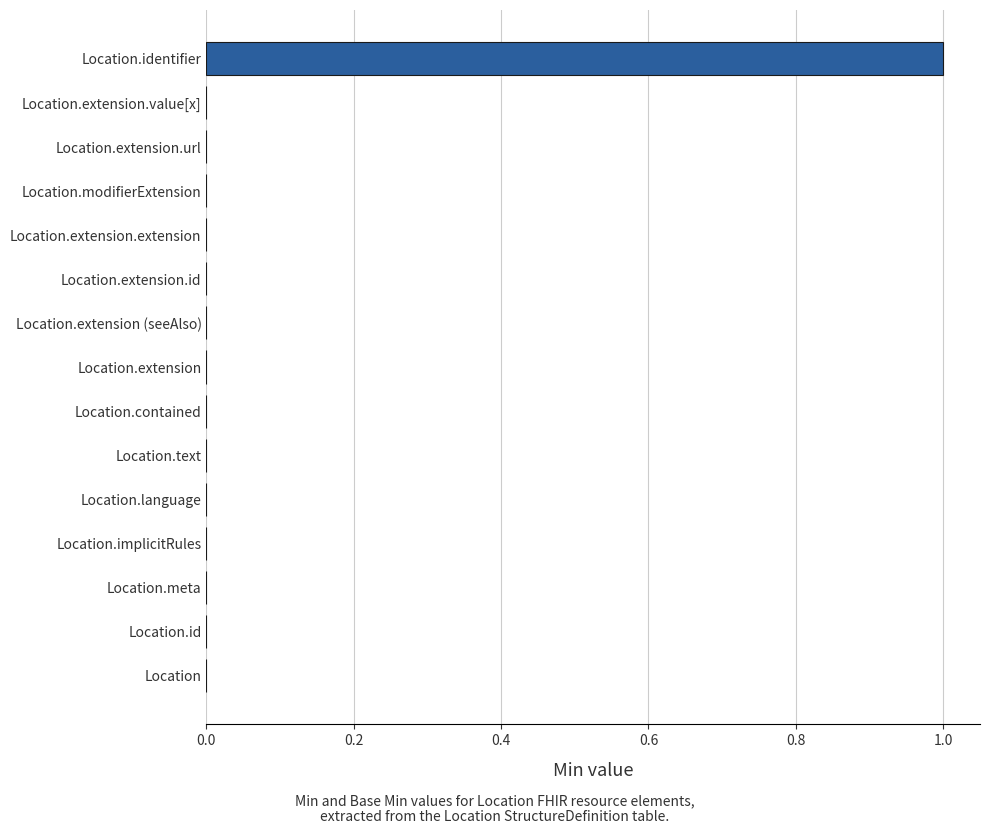

How many categories are shown in the chart?

15